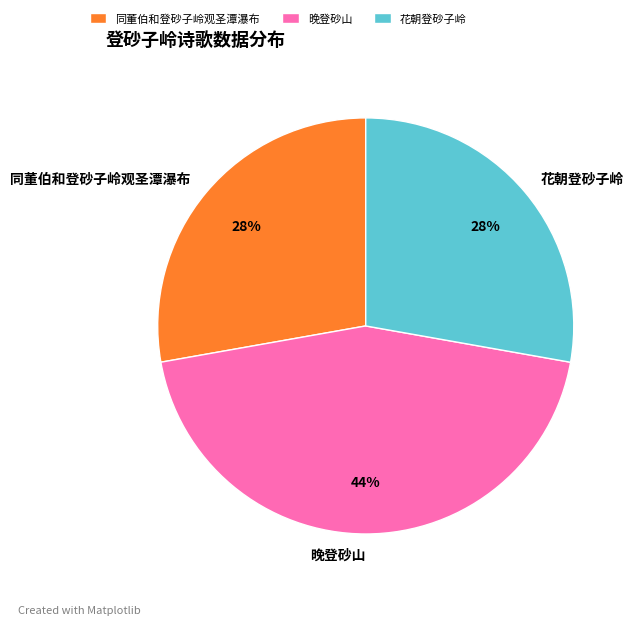

To the nearest percent, what is the combined percentage of 晚登砂山 and 花朝登砂子岭?

72%